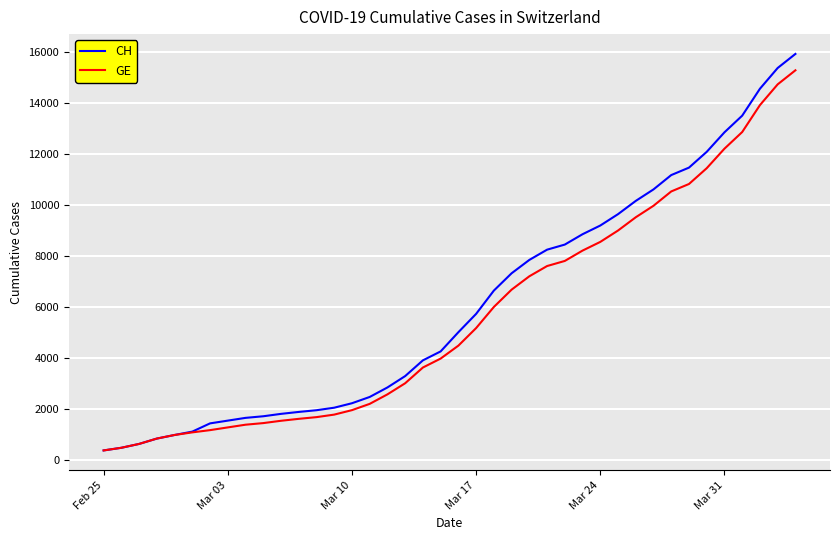

What are all the series names shown in the legend?

CH, GE